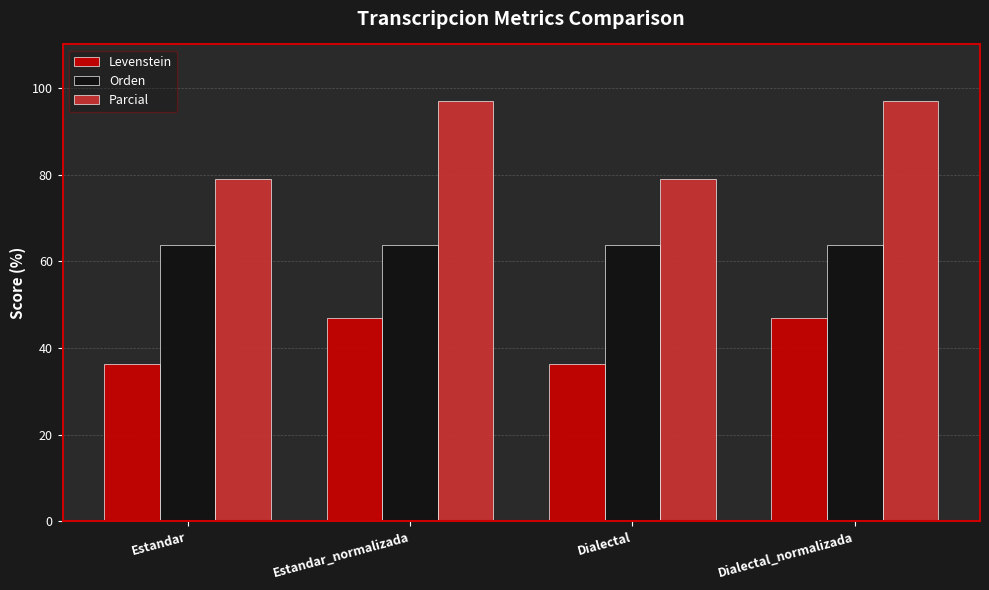

What is the sum of the Levenstein values at Dialectal_normalizada and Estandar?

83.2